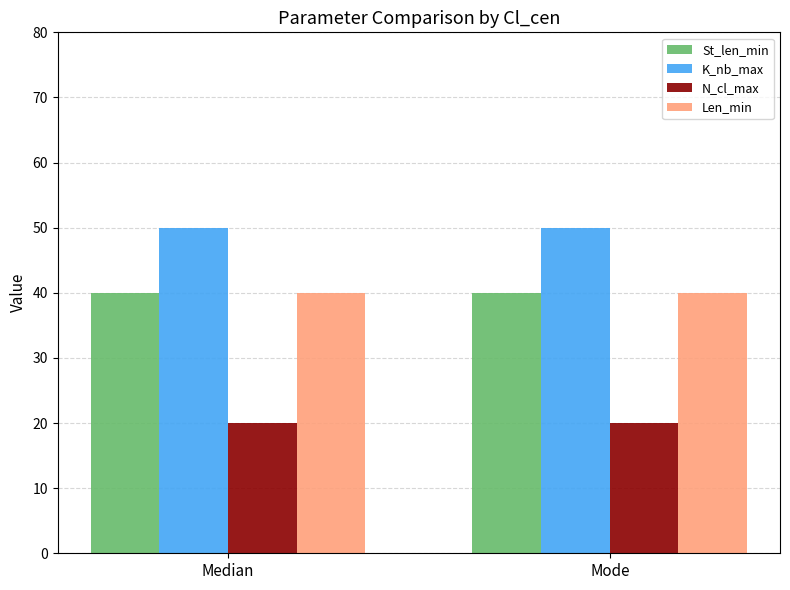

Reading left to right, extract all data points from this chart.

St_len_min: 40	40
K_nb_max: 50	50
N_cl_max: 20	20
Len_min: 40	40